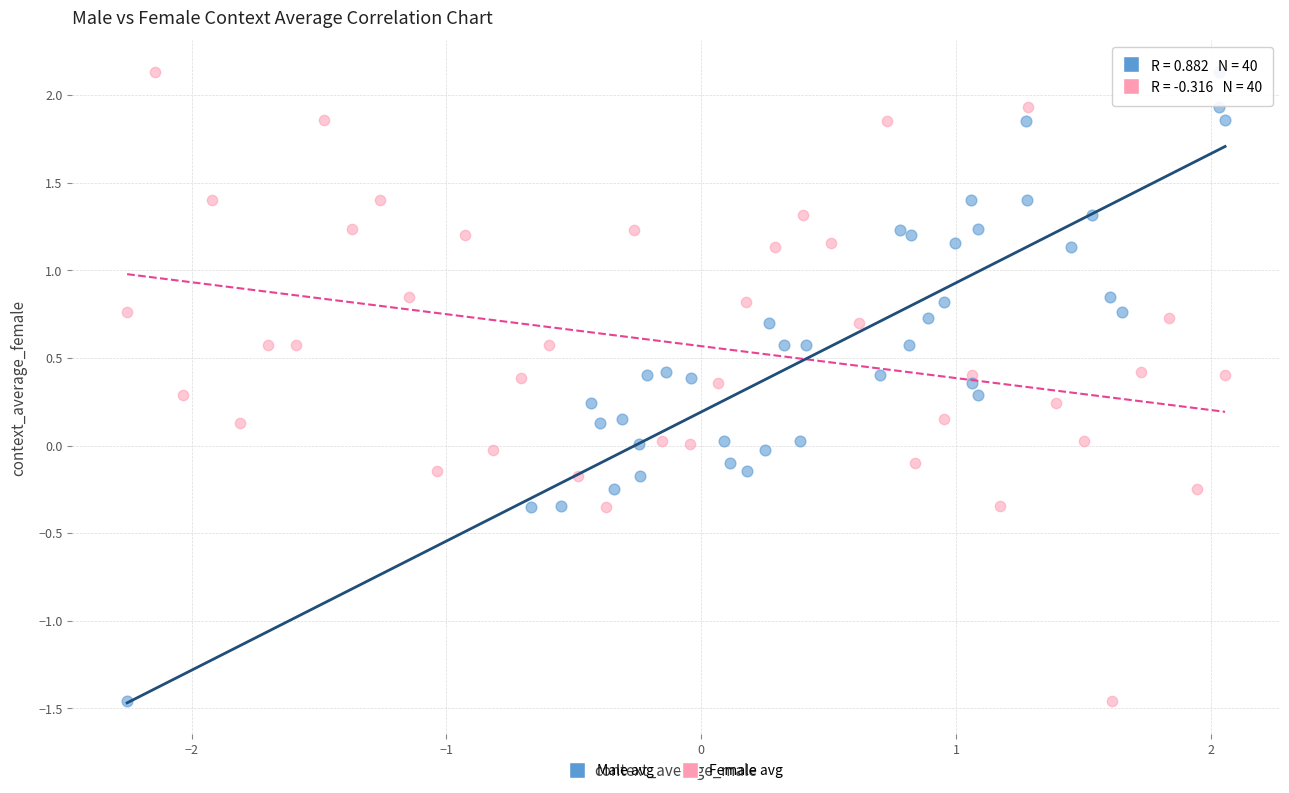

What are all the series names shown in the legend?

Male avg, Female avg